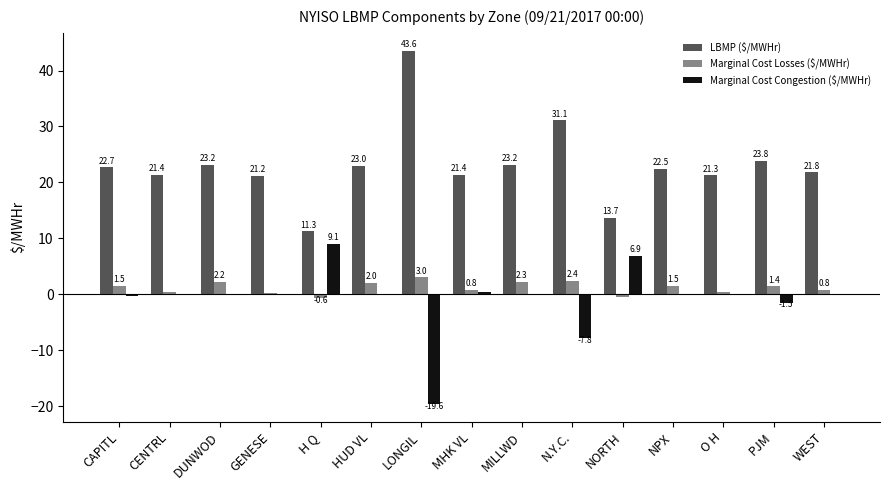

Is it true that LBMP ($/MWHr) equals 10.7 at DUNWOD?

False